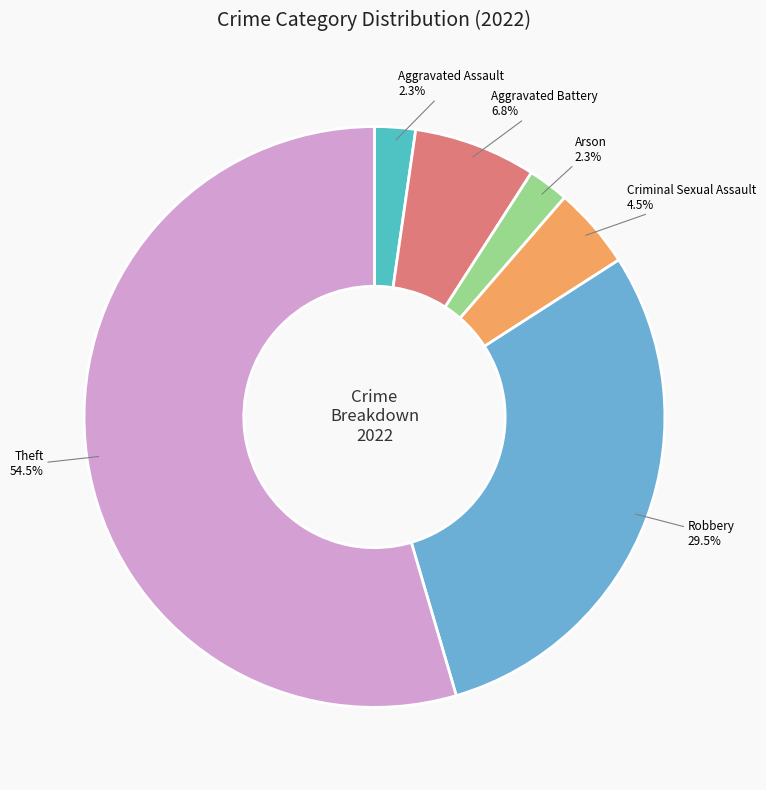

What is the largest slice in the pie chart?

Theft